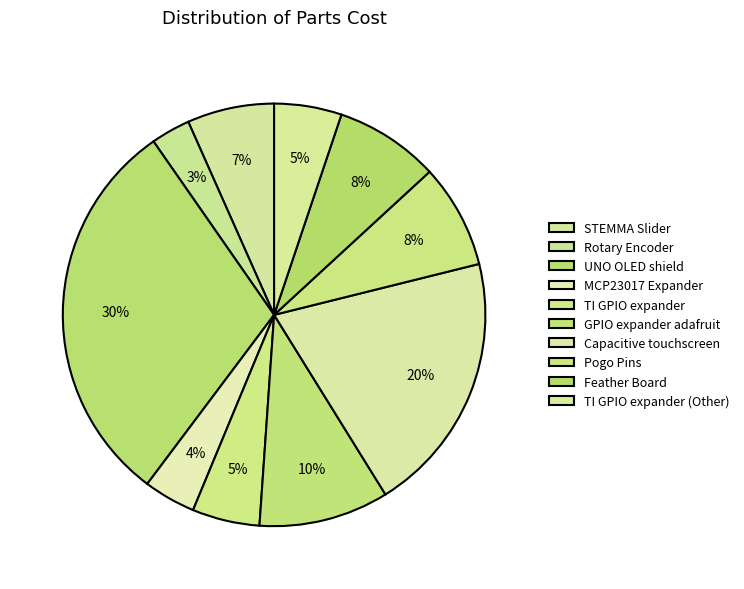

Count the number of slices in the pie.

10